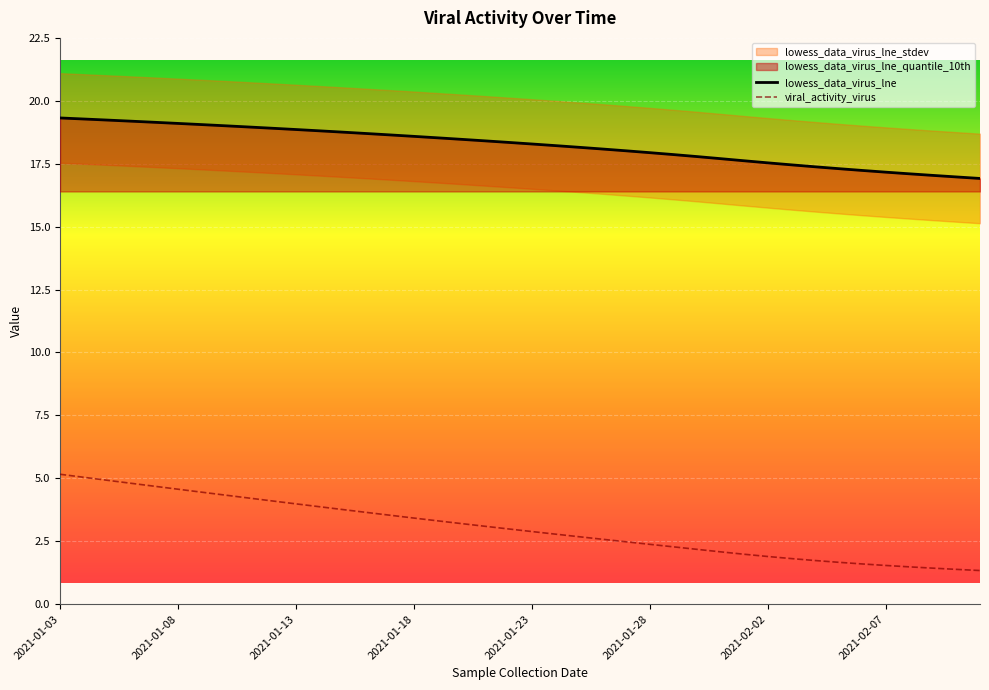

What is the lowest value of the lowess_data_virus_lne series?

16.9